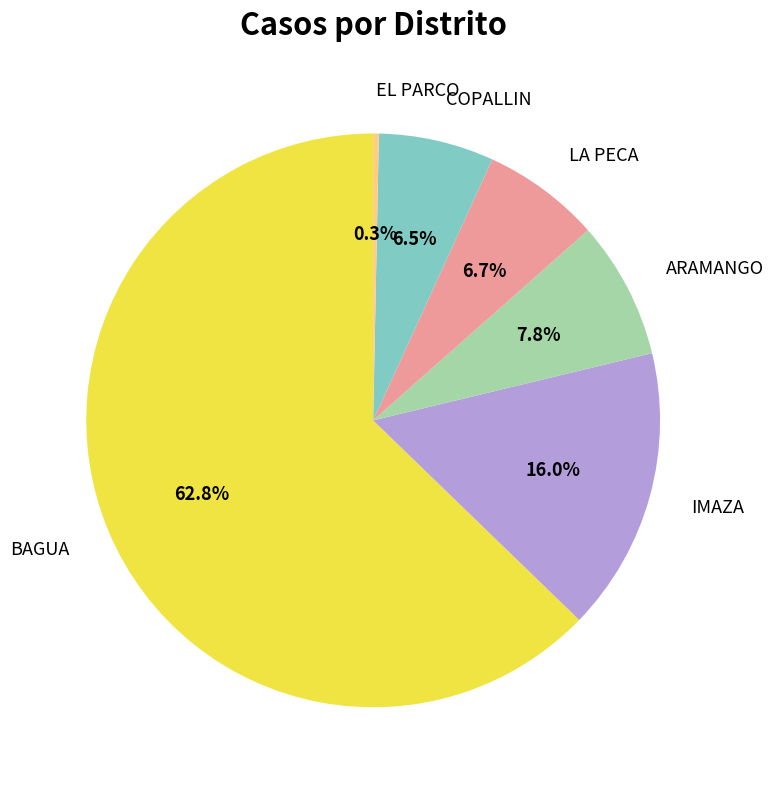

Which slice is the smallest?

EL PARCO